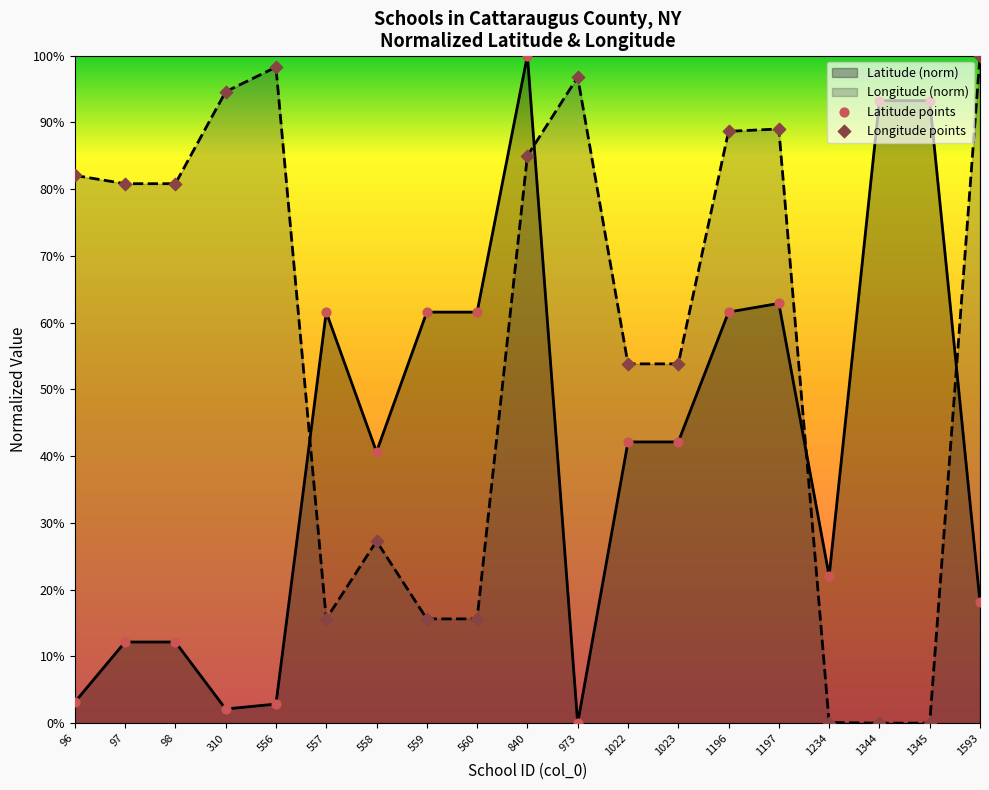

What are all the series names shown in the legend?

Latitude, Longitude